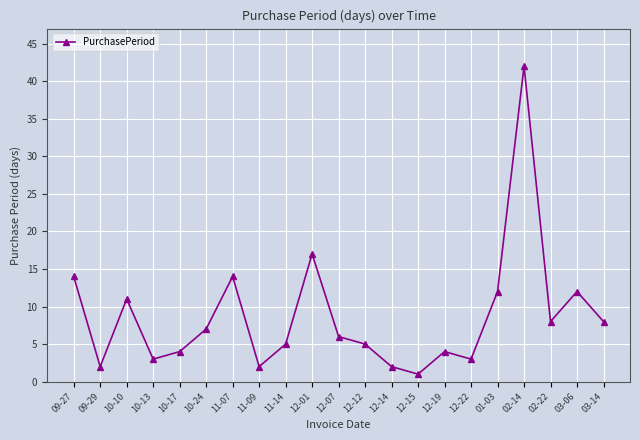

What is the sum of all values?

182